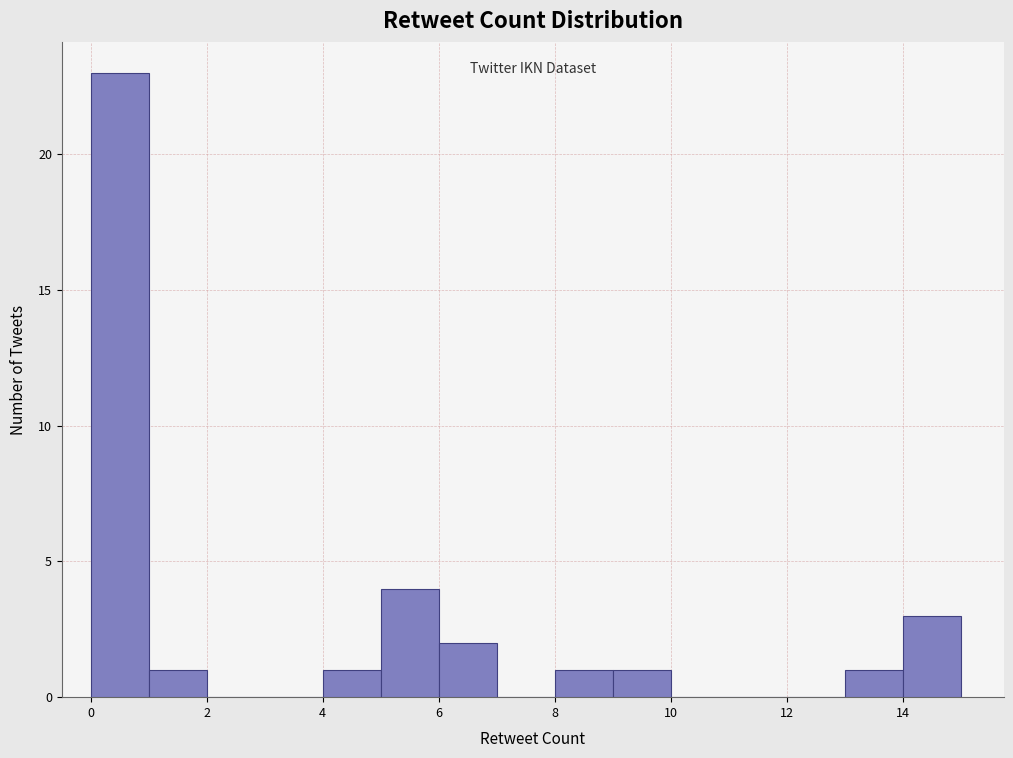

Reading left to right, list every bar in this chart as the range it spans on the x-axis followed by its height. The values are not printed on the chart, so give them approximately, as read against the axis.

0 to 1: 23
1 to 2: 1
2 to 3: 0
3 to 4: 0
4 to 5: 1
5 to 6: 4
6 to 7: 2
7 to 8: 0
8 to 9: 1
9 to 10: 1
10 to 11: 0
11 to 12: 0
12 to 13: 0
13 to 14: 1
14 to 15: 3